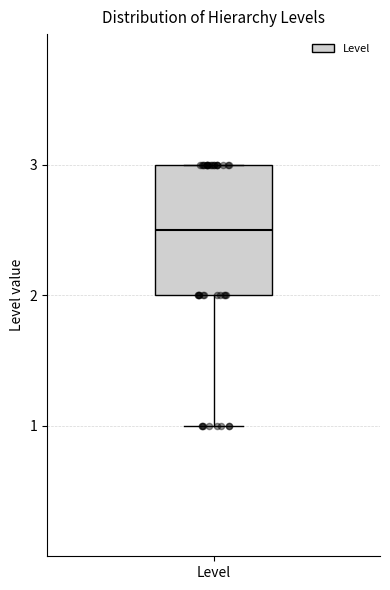

Read this box plot against the y-axis: the position of the median line, the range covered by the box, and the ends of both whiskers. The values are not printed on the chart, so give them approximately, as read against the axis.

median 2.5, box 2.0 to 3.0, whiskers 1.0 to 3.0